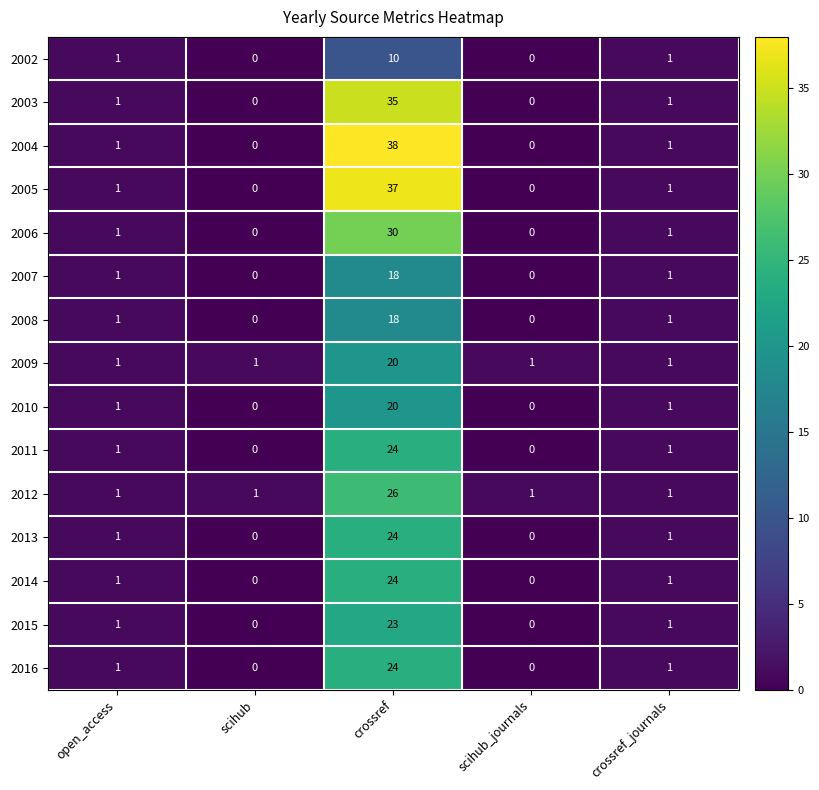

Between scihub and crossref, which series saw the biggest shift?

2004